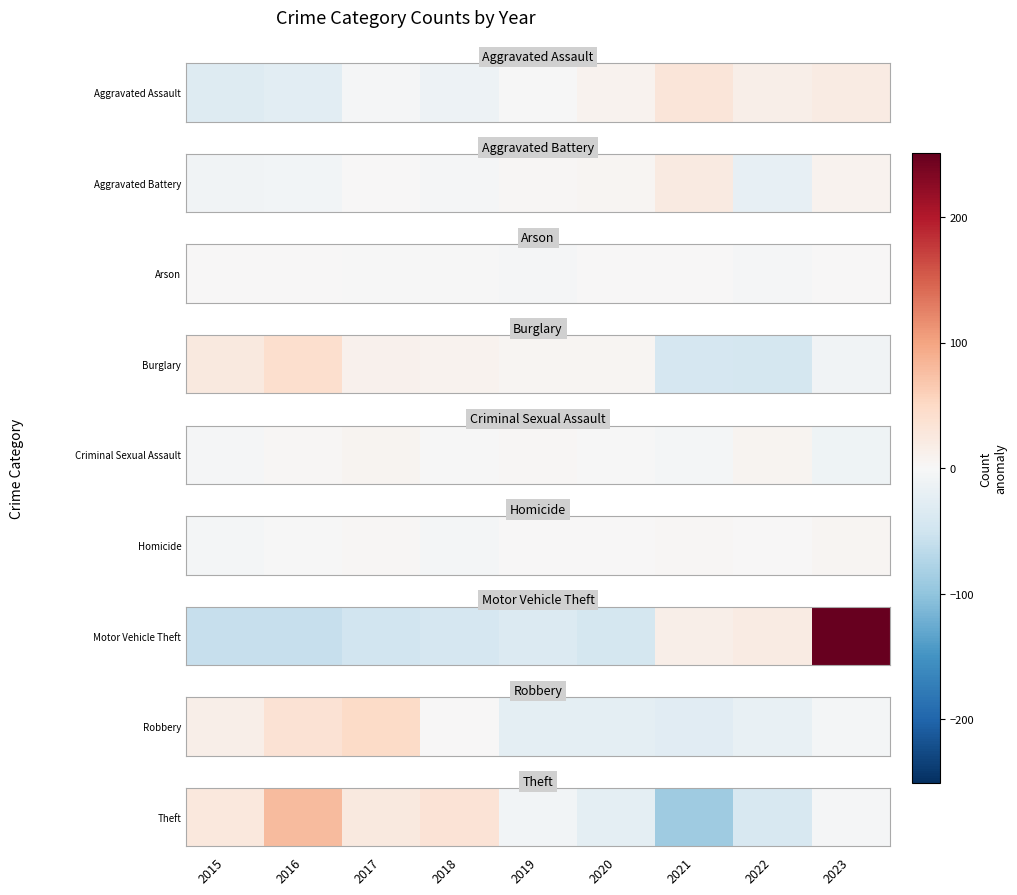

Between 2016 and 2022, which is larger?

2016